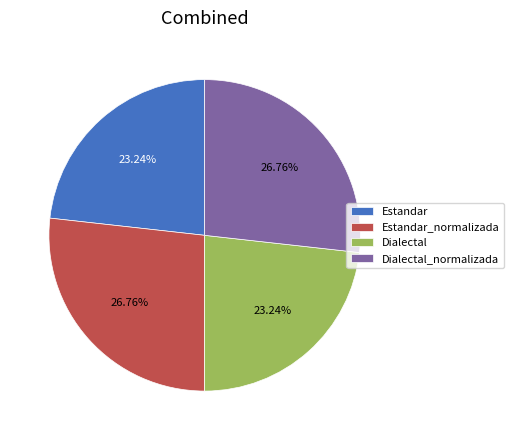

How many segments does this pie chart have?

4